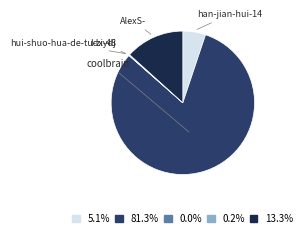

Is the sum of AlexS- and han-jian-hui-14 greater than half?

No